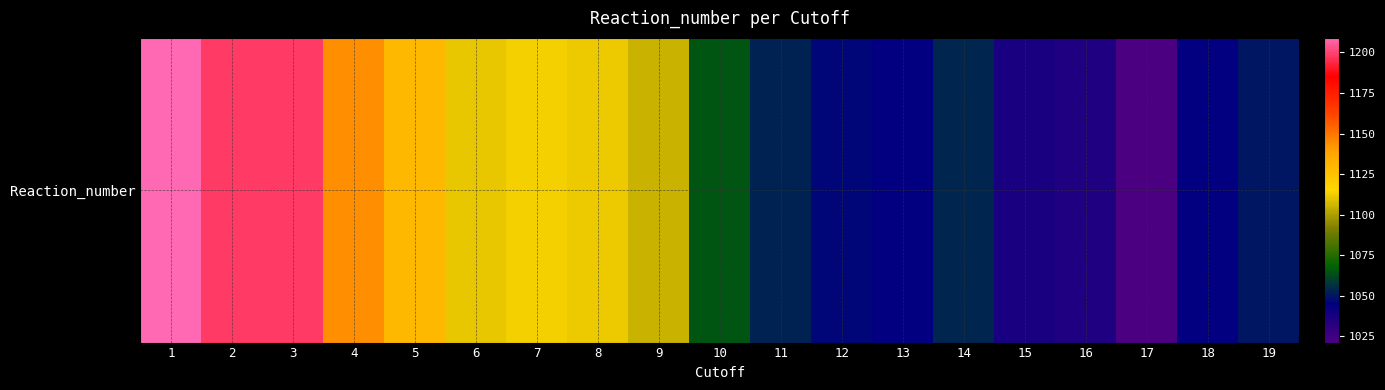

List the labels in order of value, smallest first.

17, 16, 15, 13, 18, 12, 19, 11, 14, 10, 9, 6, 8, 7, 5, 4, 2, 3, 1